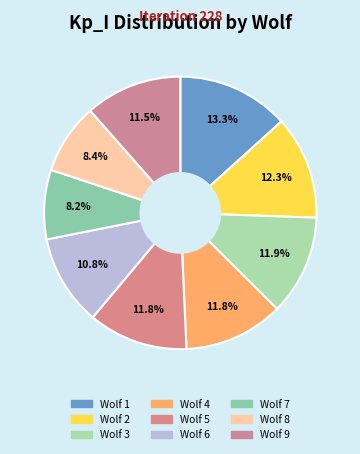

Count the number of slices in the pie.

9